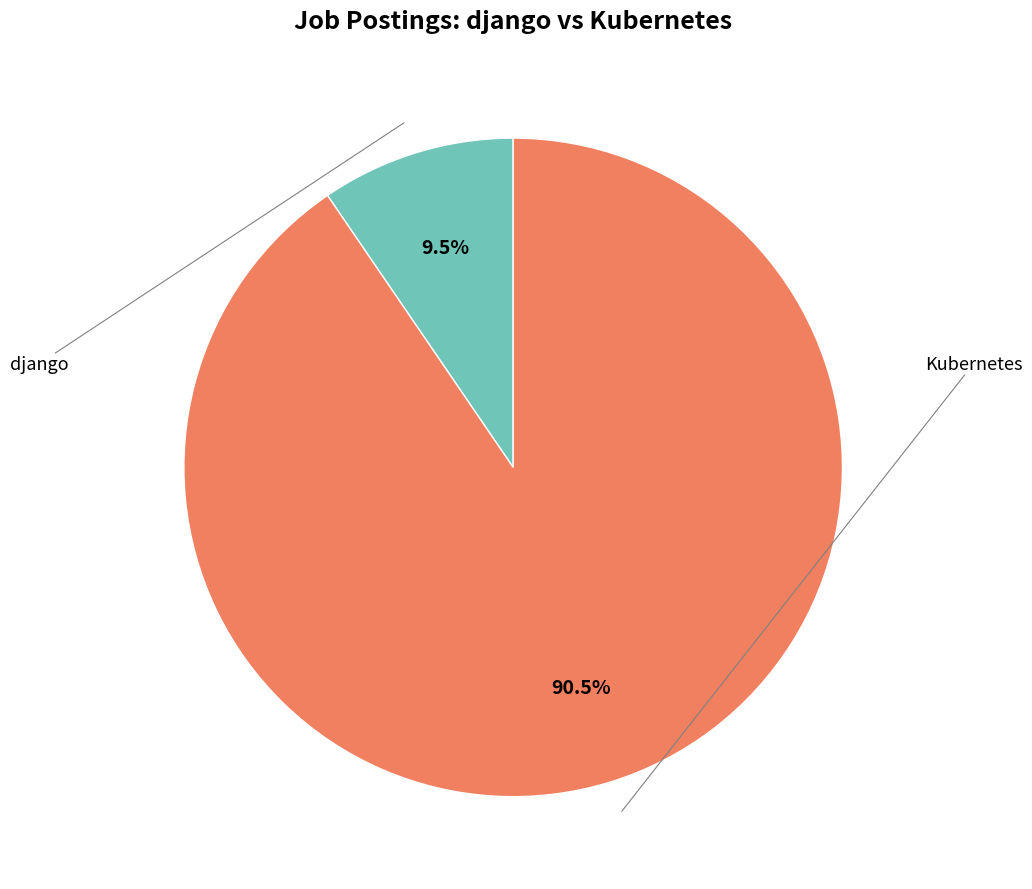

Is it true that Kubernetes is 90% of the pie?

True